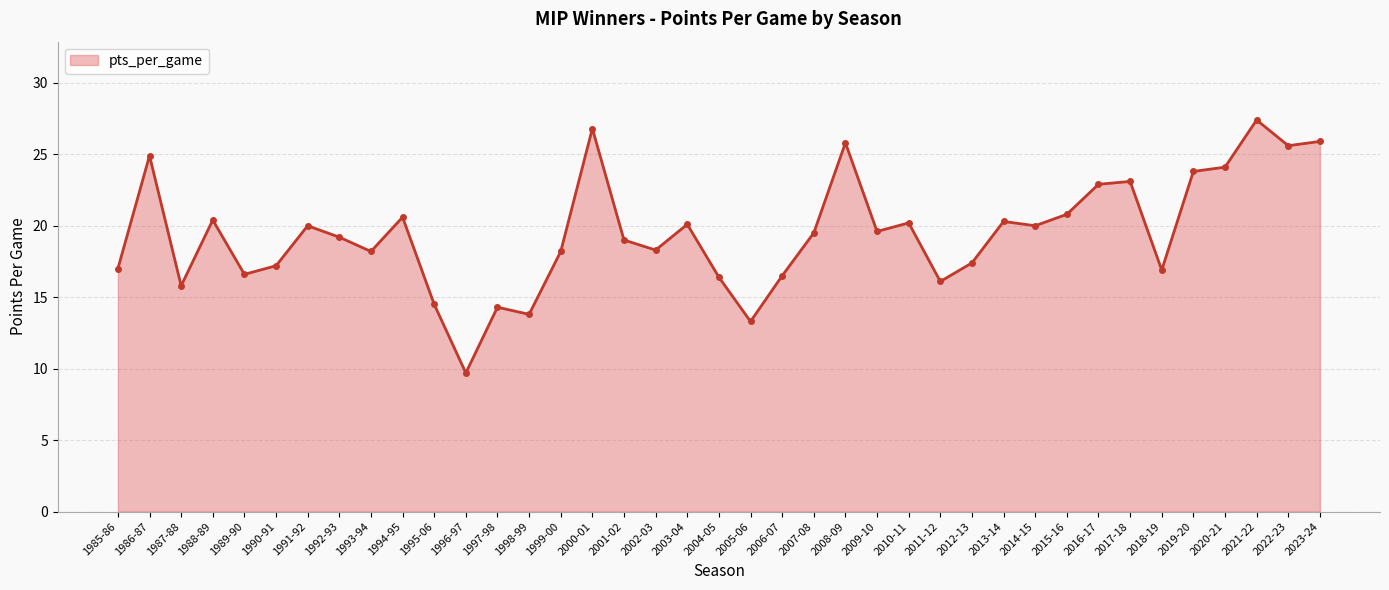

What is the smallest value displayed?

9.7